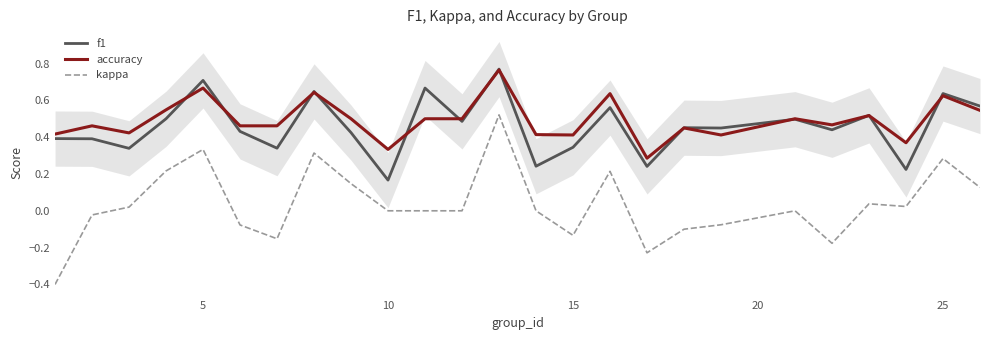

How many values in kappa are below zero?

9